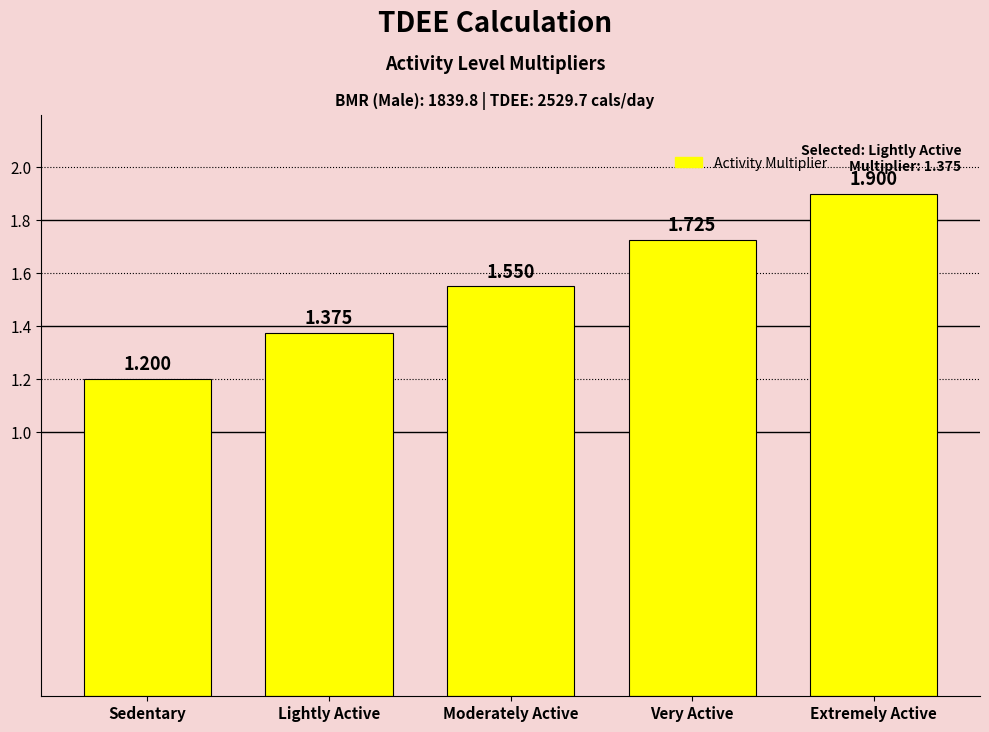

What is the ratio of the value at Moderately Active to the value at Very Active?

0.9